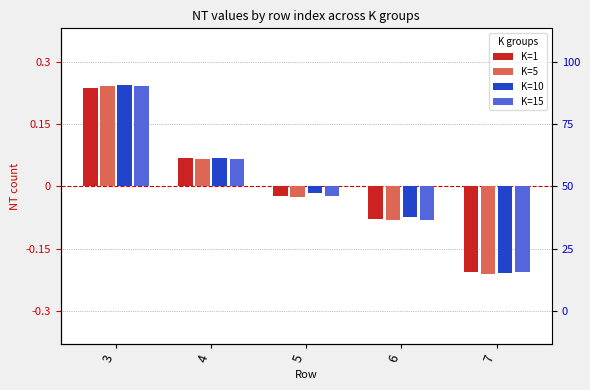

What is the value of the K=15 bar at the 5th from the left?

-0.2